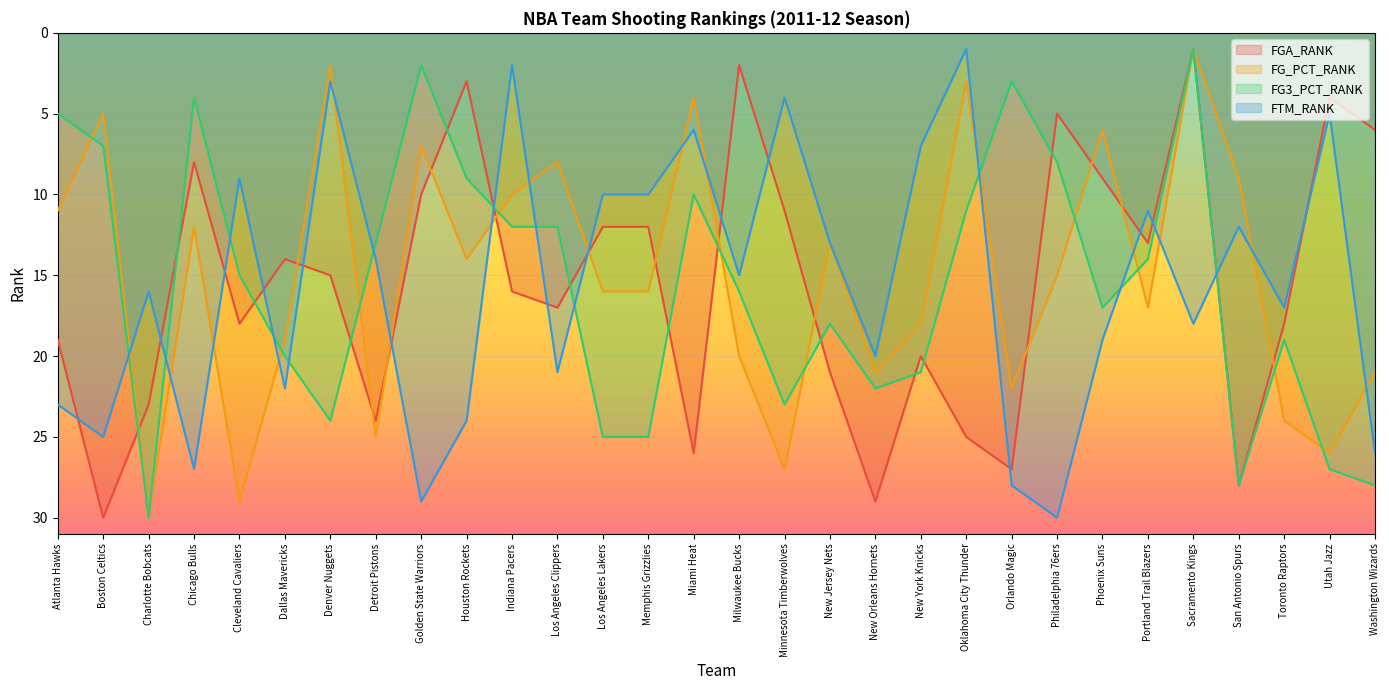

What is the label of the 10th point from the right?

Oklahoma City Thunder